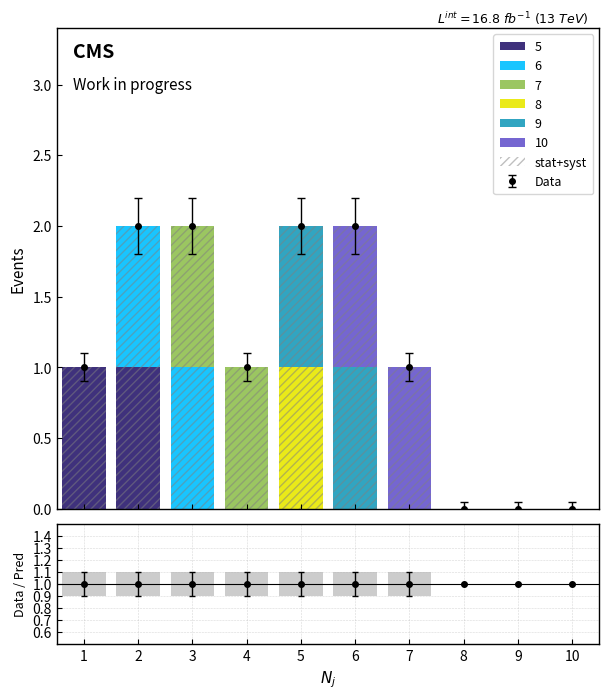

Are the bars grouped side by side (vs. stacked)?

No